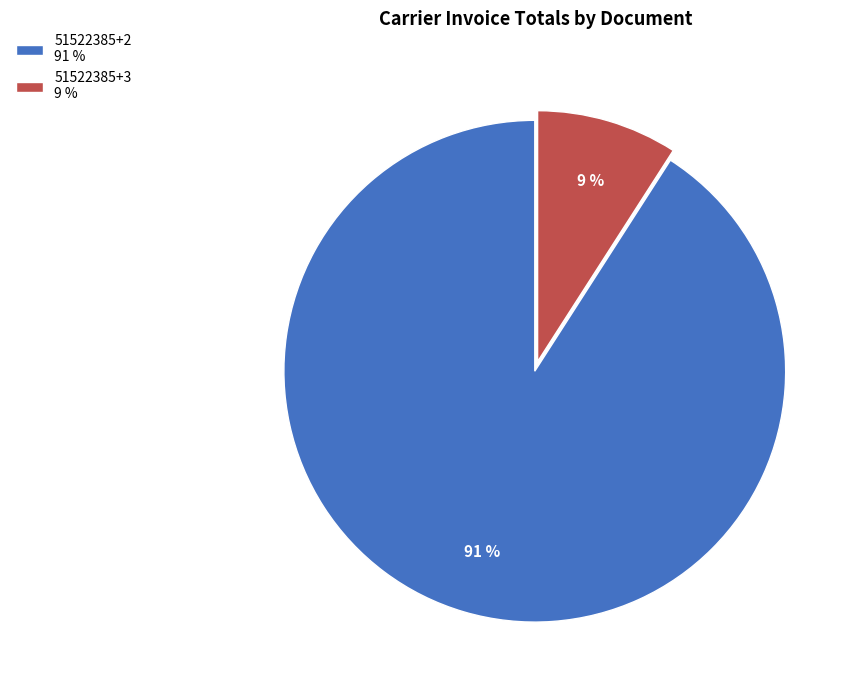

Is the sum of 51522385+3 9 % and 51522385+2 91 % greater than half?

Yes